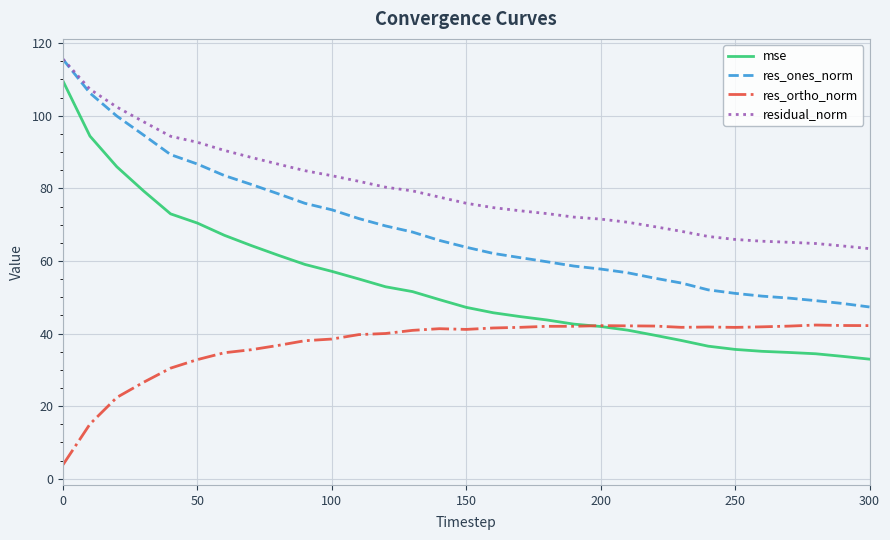

What is the difference between the maximum and minimum values in the res_ortho_norm series?

38.5